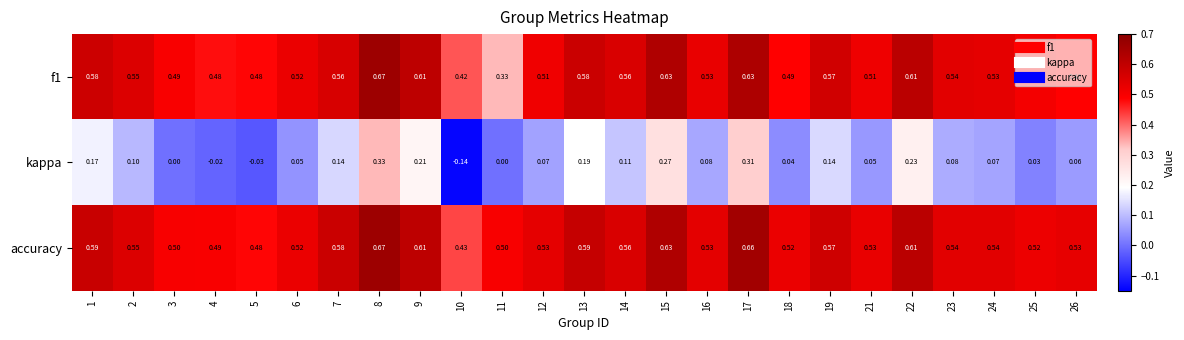

Which series has the widest spread of values?

kappa